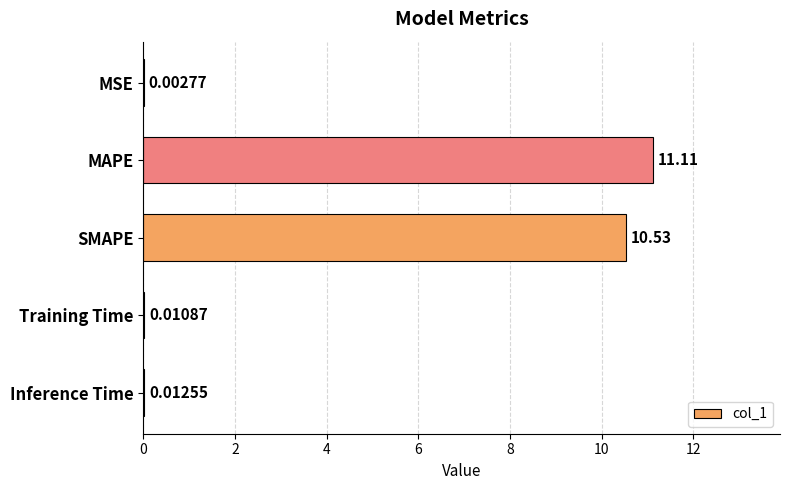

What is the ratio of the value at SMAPE to the value at MAPE?

0.9